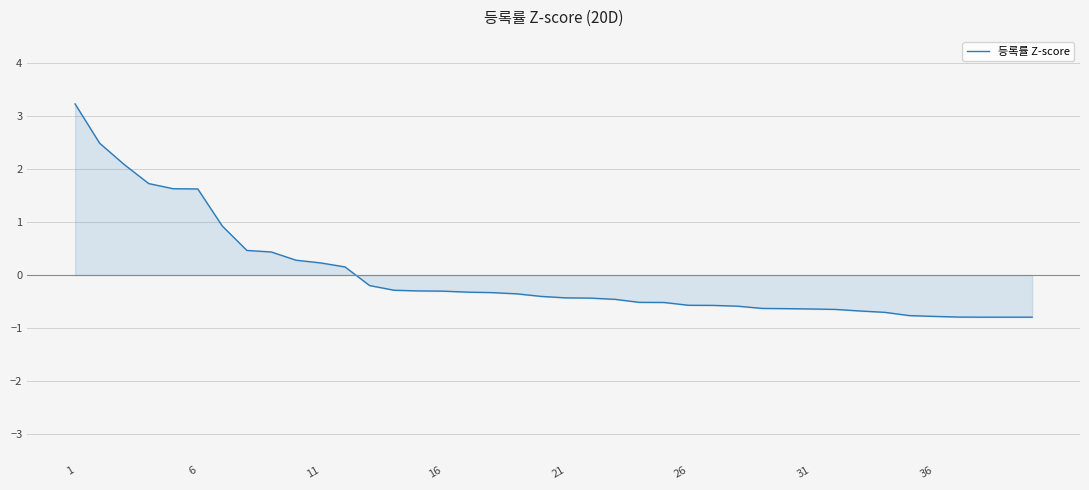

What is the greatest value displayed?

3.2